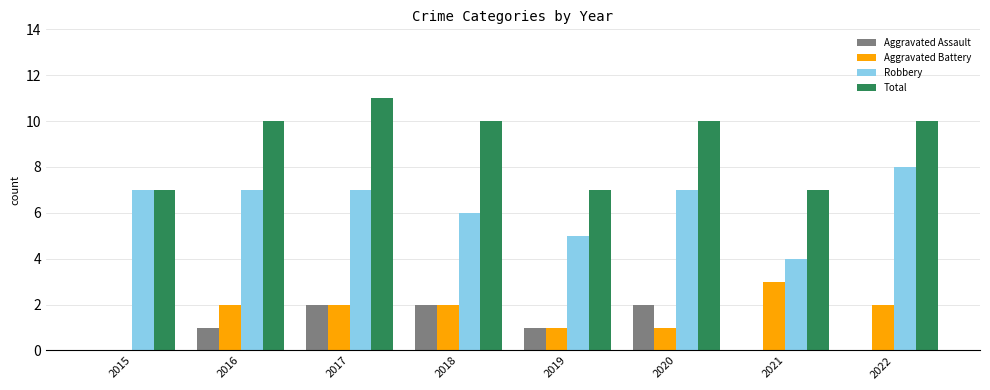

Is the value of Robbery at 2019 greater than the value of Aggravated Battery at 2017?

Yes